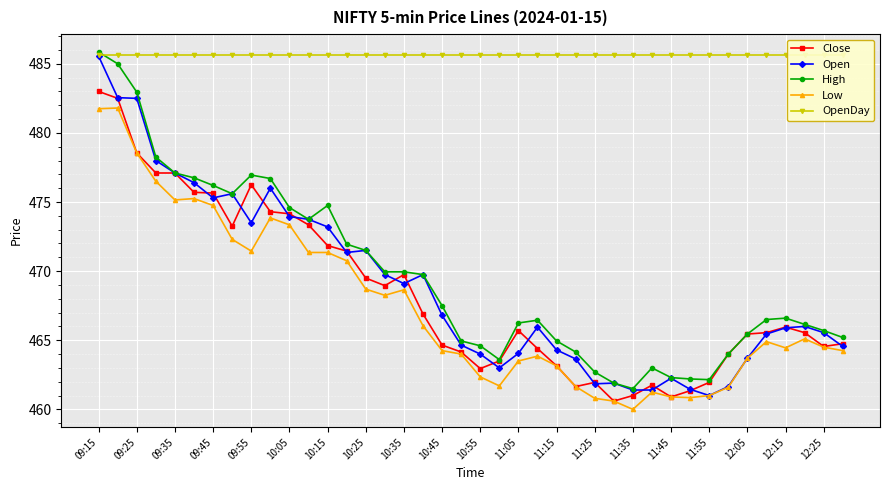

Reading right to left, what are all the values shown in this chart?

Close: 464.8	464.6	465.6	465.9	465.6	465.4	464.0	461.9	461.4	460.9	461.8	461.0	460.6	461.9	461.6	463.1	464.4	465.7	463.5	462.9	464.1	464.6	466.9	469.8	468.9	469.5	471.4	471.9	473.4	474.1	474.3	476.2	473.2	475.6	475.7	477.1	477.1	478.6	482.5	483.0
Open: 464.6	465.6	466.0	465.9	465.4	463.7	461.6	461.0	461.4	462.2	461.4	461.4	461.9	461.9	463.6	464.3	465.9	464.1	463.0	464.0	464.6	466.8	469.8	469.1	469.8	471.5	471.4	473.2	473.8	473.9	476.0	473.5	475.6	475.3	476.4	477.1	478.0	482.5	482.6	485.6
High: 465.2	465.7	466.1	466.6	466.5	465.4	464.0	462.1	462.2	462.3	463.0	461.5	461.9	462.7	464.1	464.9	466.4	466.2	463.6	464.6	464.9	467.5	469.8	469.9	469.9	471.5	471.9	474.8	473.8	474.6	476.7	476.9	475.6	476.2	476.8	477.1	478.2	482.9	485.0	485.9
Low: 464.2	464.5	465.1	464.4	464.9	463.7	461.6	461.0	460.9	460.9	461.2	460.0	460.6	460.8	461.6	463.1	463.9	463.5	461.7	462.4	464.0	464.2	466.1	468.6	468.2	468.7	470.8	471.4	471.4	473.4	473.9	471.4	472.3	474.8	475.2	475.1	476.5	478.6	481.8	481.8
OpenDay: 485.6	485.6	485.6	485.6	485.6	485.6	485.6	485.6	485.6	485.6	485.6	485.6	485.6	485.6	485.6	485.6	485.6	485.6	485.6	485.6	485.6	485.6	485.6	485.6	485.6	485.6	485.6	485.6	485.6	485.6	485.6	485.6	485.6	485.6	485.6	485.6	485.6	485.6	485.6	485.6